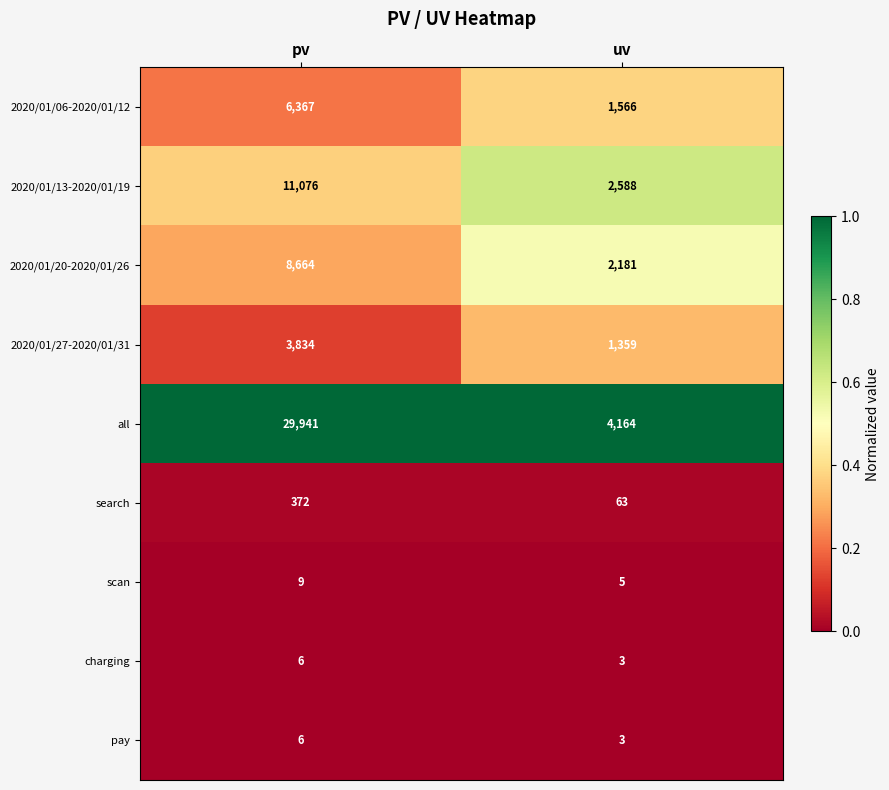

Reading right to left, what are all the values shown in this chart?

2020/01/06-2020/01/12: 1566	6367
2020/01/13-2020/01/19: 2588	11076
2020/01/20-2020/01/26: 2181	8664
2020/01/27-2020/01/31: 1359	3834
all: 4164	29941
search: 63	372
scan: 5	9
charging: 3	6
pay: 3	6